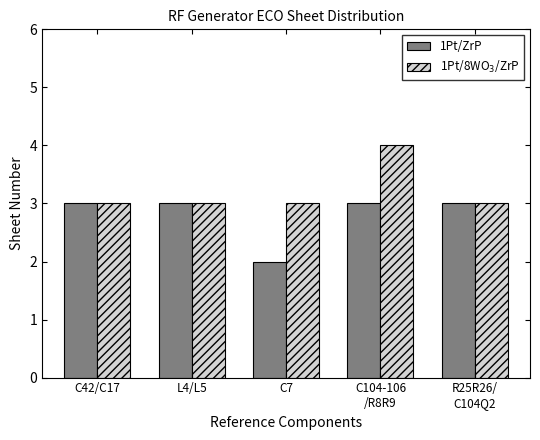

Does the chart contain any negative values?

No